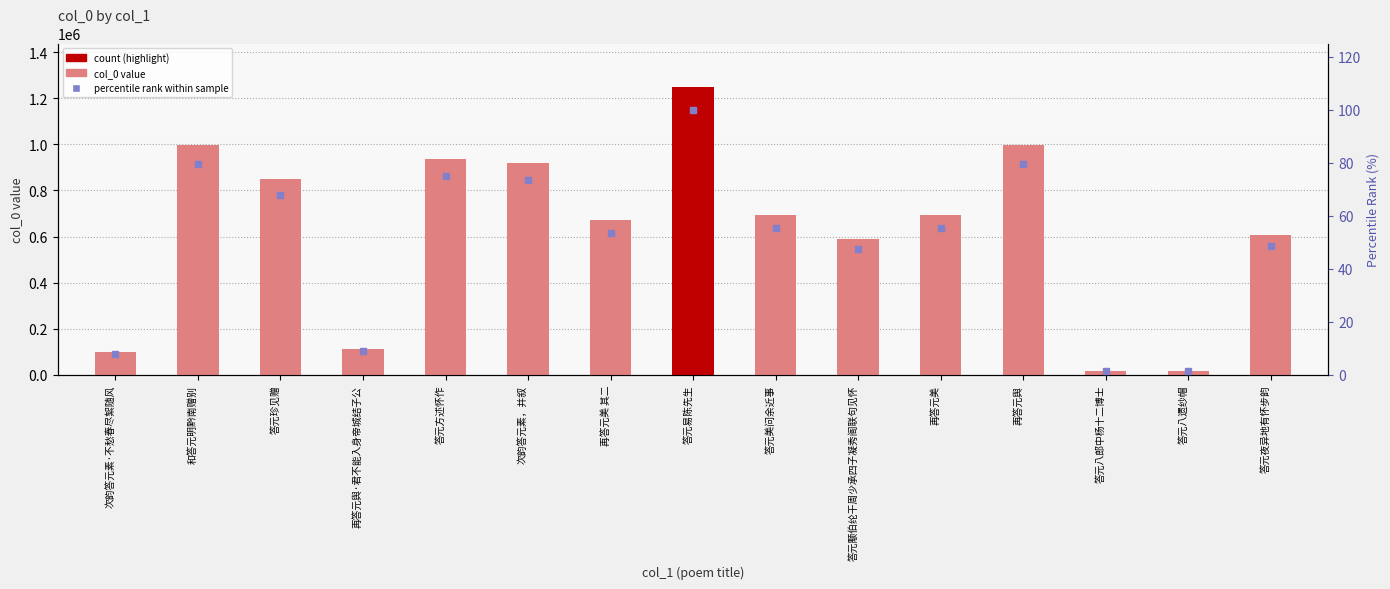

List the series in order of their peak value, lowest first.

percentile rank, col_0